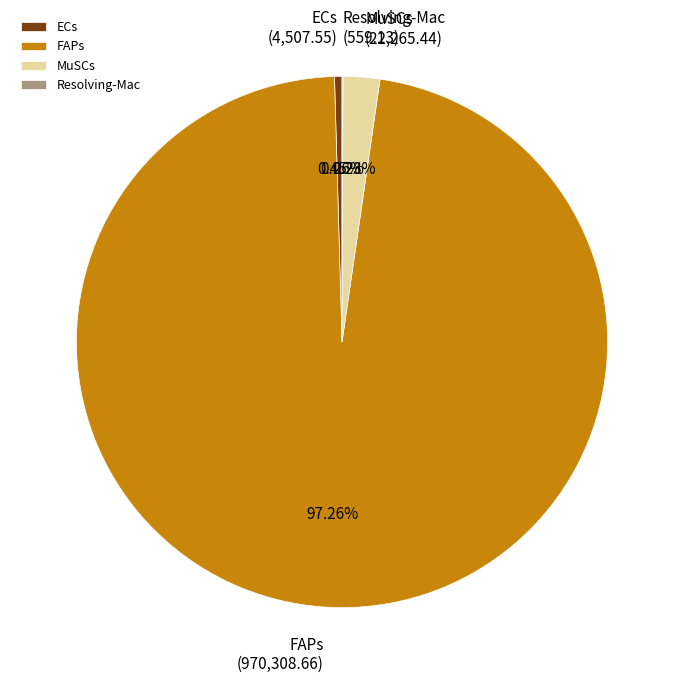

Is it true that ECs is 14% of the pie?

False